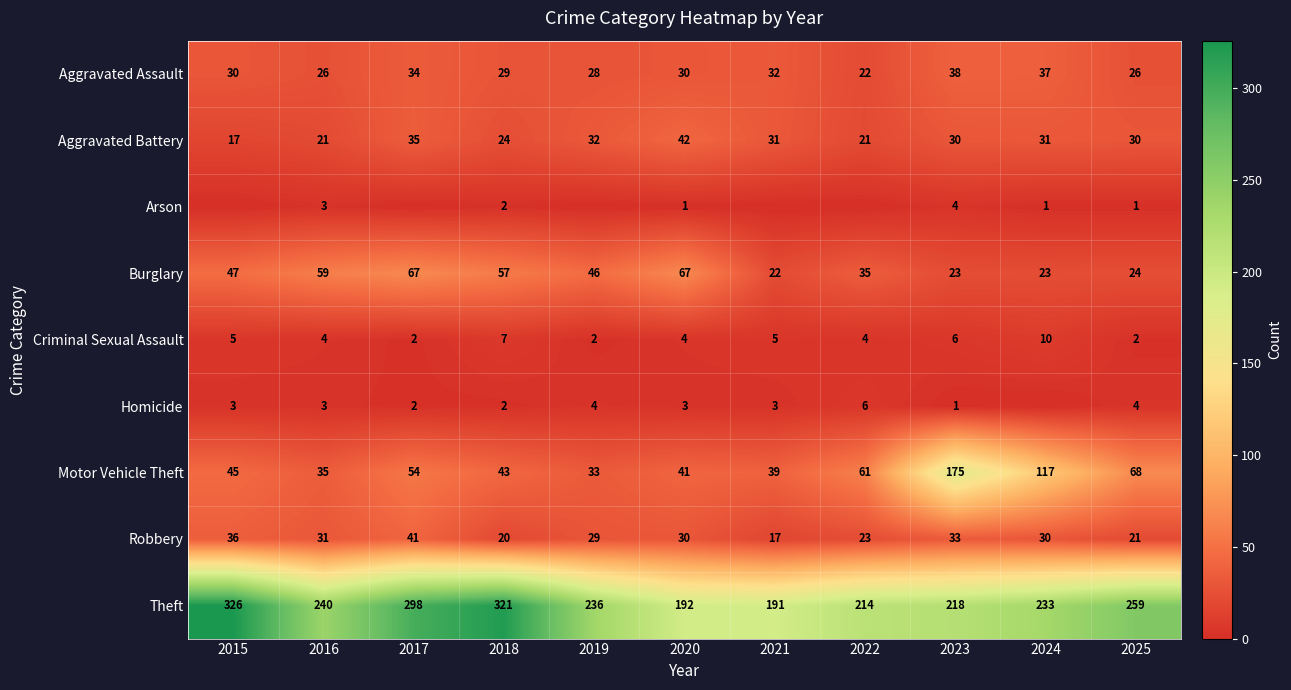

What is the difference between the highest and lowest values at 2019?

236